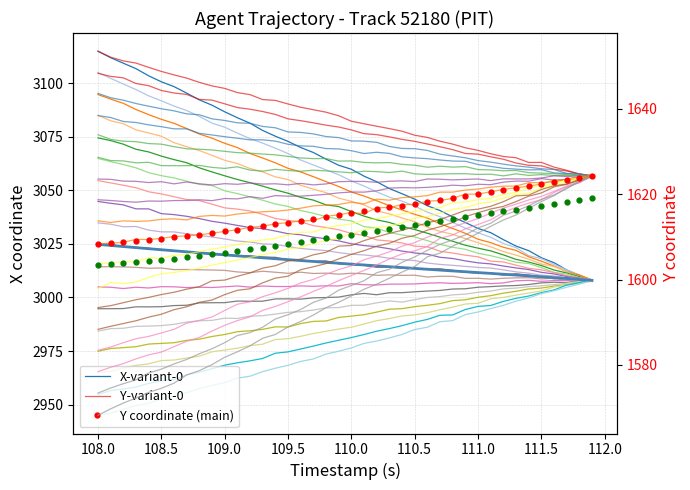

At how many categories does at least one series exceed 2919?

40